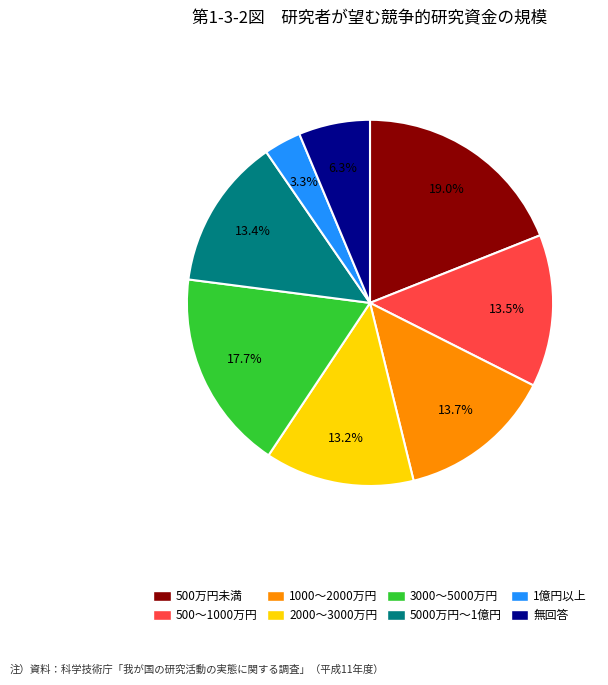

Is there a majority slice in this chart?

No